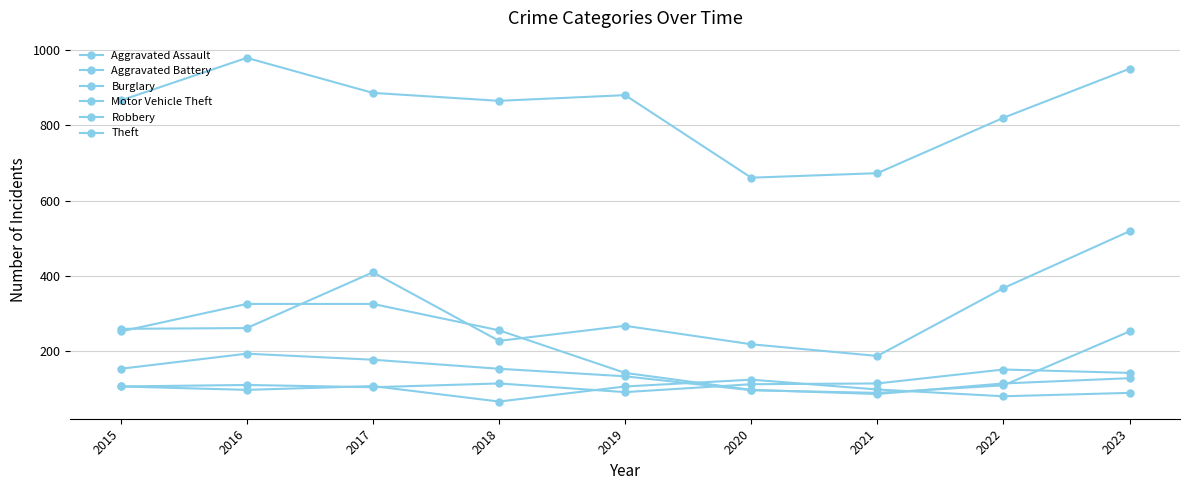

How many data points in Motor Vehicle Theft are less than 262?

4